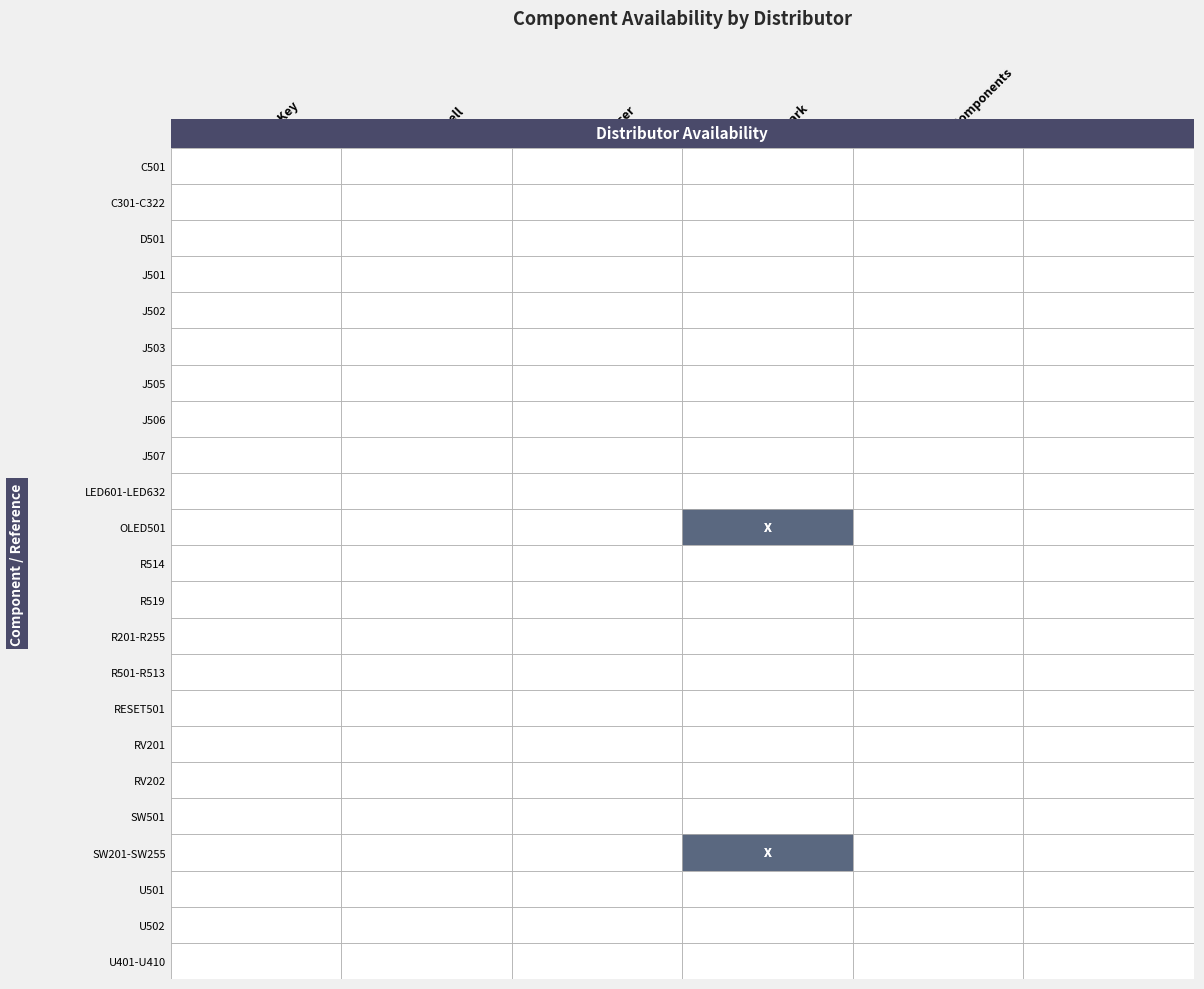

Between 5 and 4, which is larger?

5